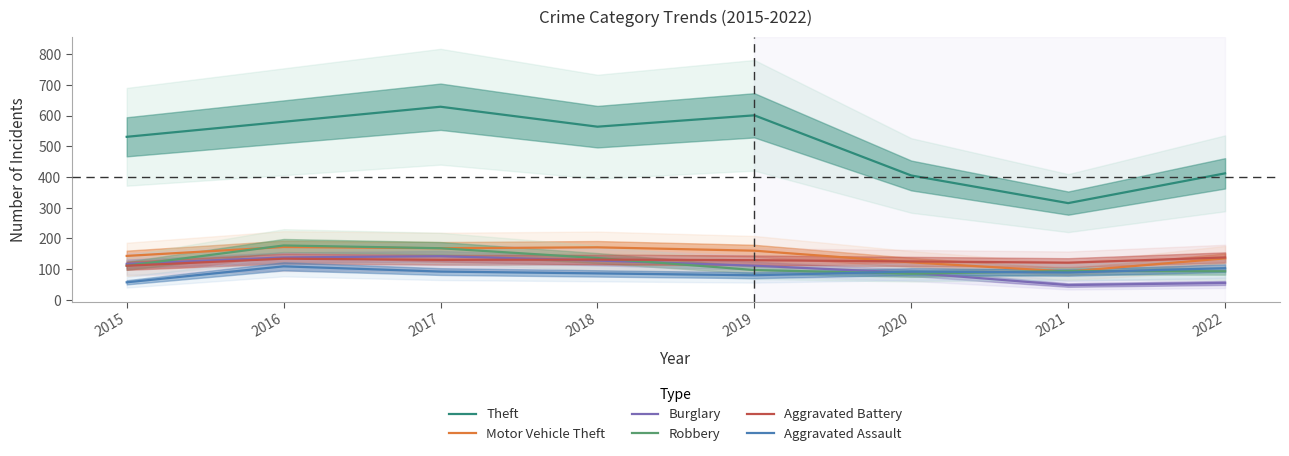

Reading right to left, extract all data points from this chart.

Theft: 2022=412	2021=315	2020=405	2019=601	2018=564	2017=629	2016=580	2015=531
Motor Vehicle Theft: 2022=135	2021=92	2020=122	2019=160	2018=171	2017=168	2016=172	2015=143
Burglary: 2022=55	2021=48	2020=88	2019=111	2018=128	2017=142	2016=138	2015=117
Robbery: 2022=93	2021=94	2020=85	2019=97	2018=136	2017=168	2016=177	2015=111
Aggravated Battery: 2022=138	2021=121	2020=125	2019=129	2018=131	2017=130	2016=134	2015=111
Aggravated Assault: 2022=103	2021=89	2020=92	2019=80	2018=86	2017=92	2016=109	2015=57